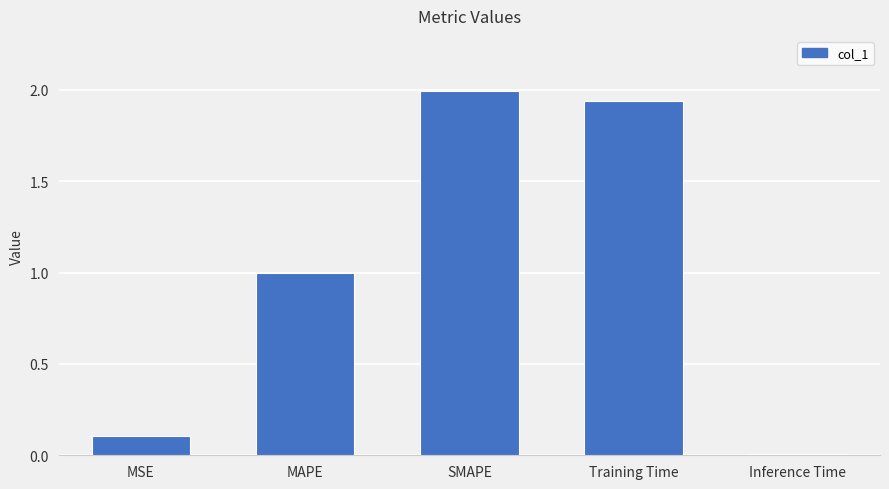

How many series are shown in this chart?

1